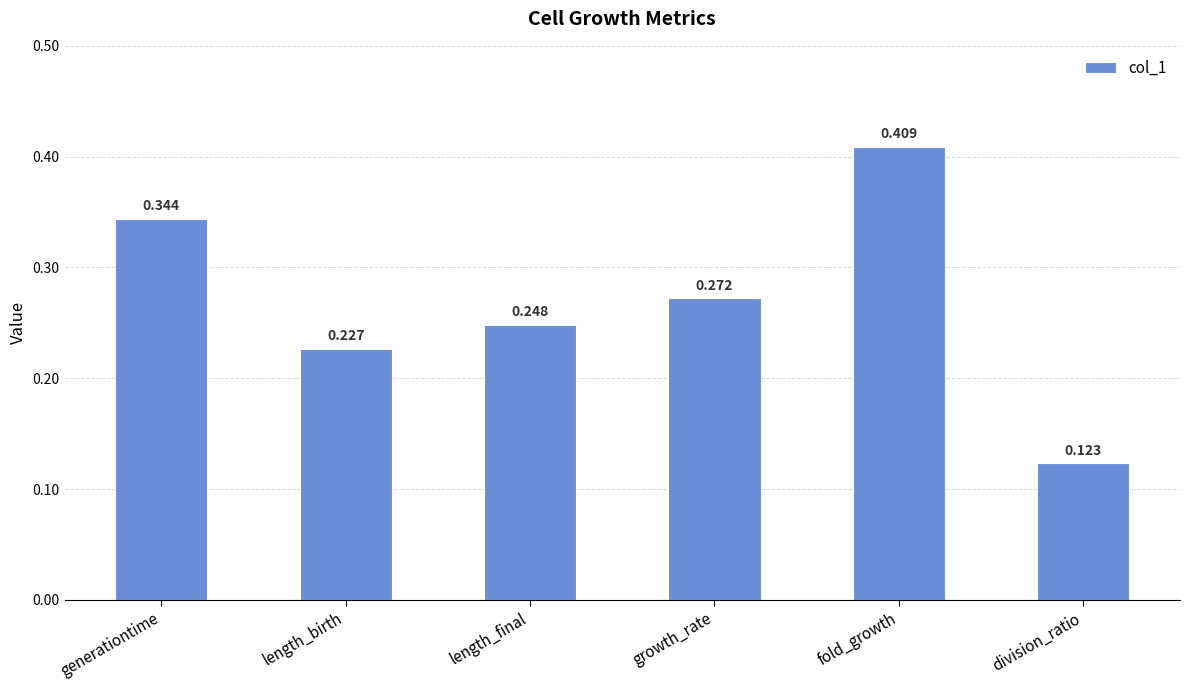

Which label corresponds to the smallest value in the chart?

division_ratio